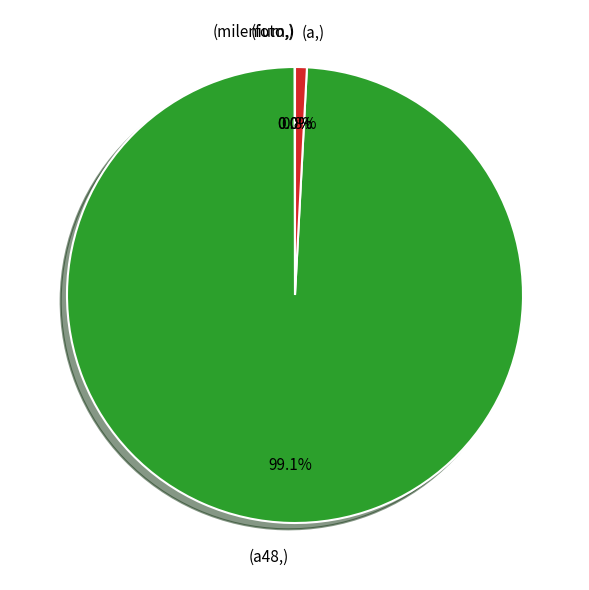

Is there a majority slice in this chart?

Yes